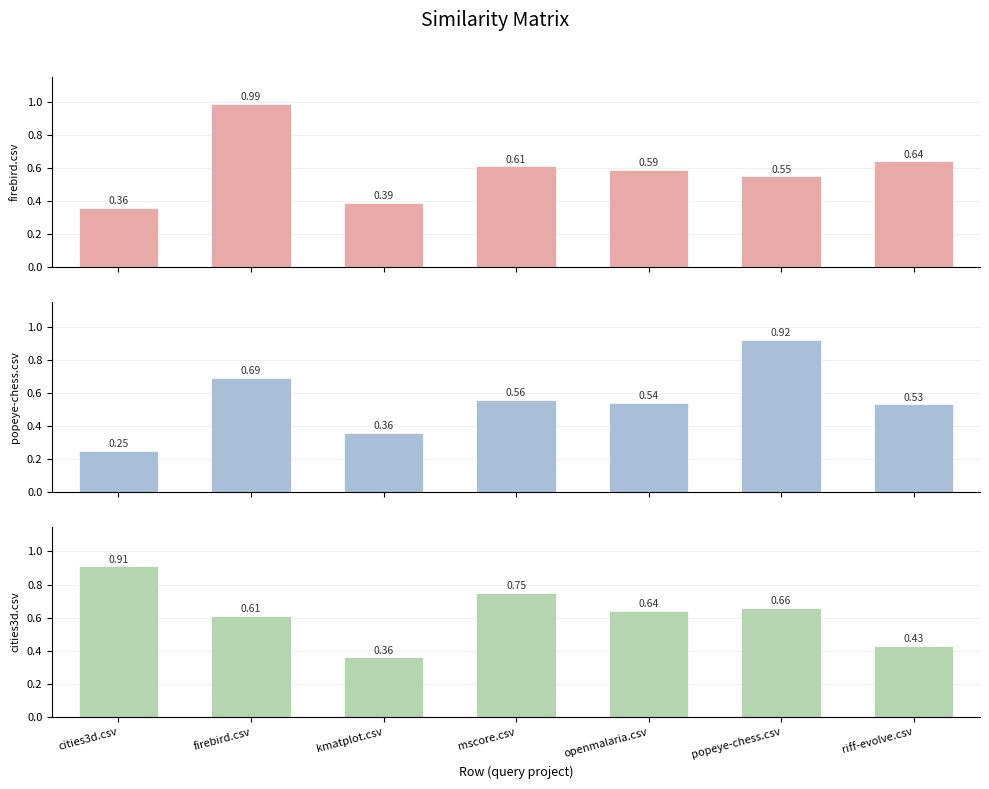

What is the total value across all series at firebird.csv?

2.3